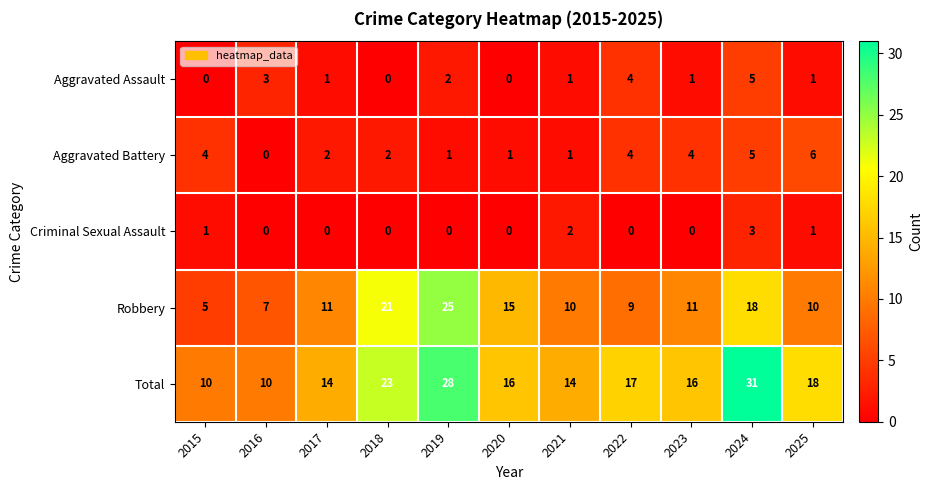

Rank the series by their maximum value, from highest to lowest.

Total, Robbery, Aggravated Battery, Aggravated Assault, Criminal Sexual Assault